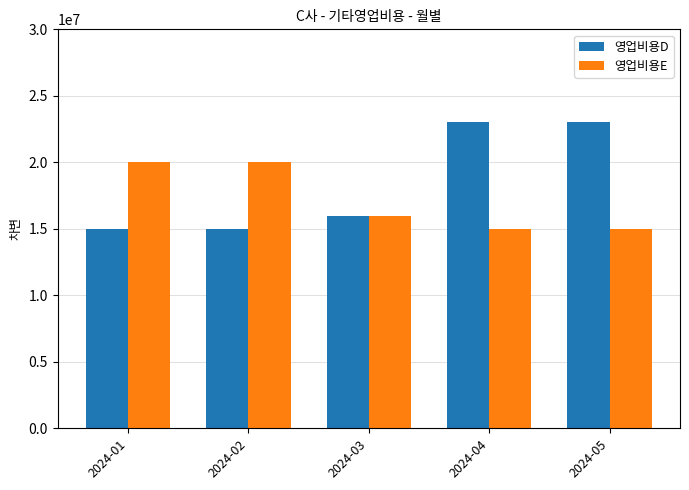

Rank the series at 2024-04 from lowest to highest value.

영업비용E, 영업비용D